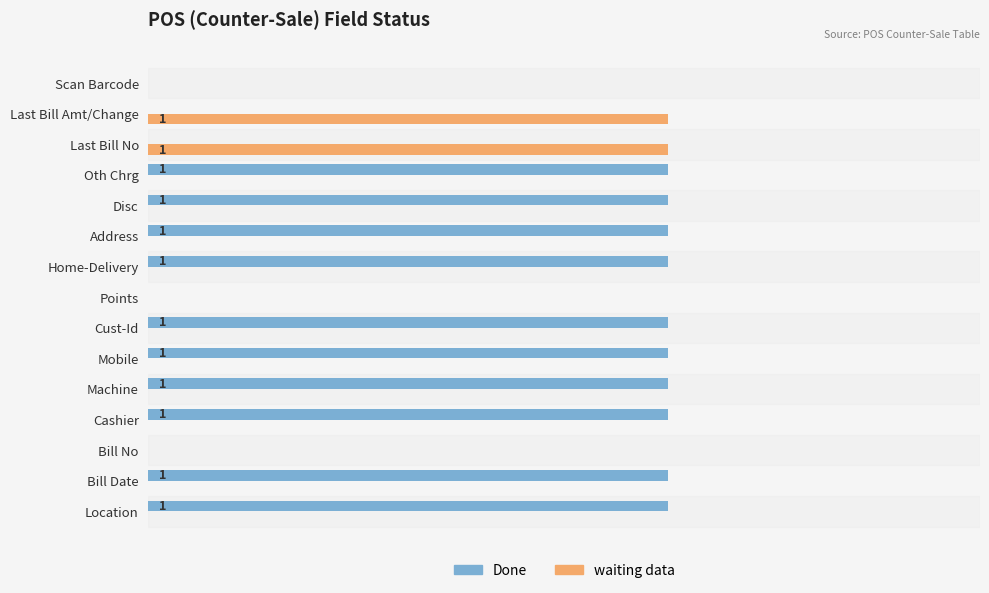

List the series in order of their peak value, lowest first.

Done, waiting data